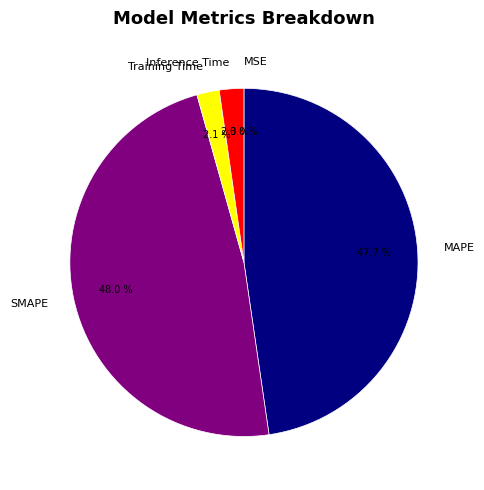

What percentage is NOT represented by Inference Time?

97.7%